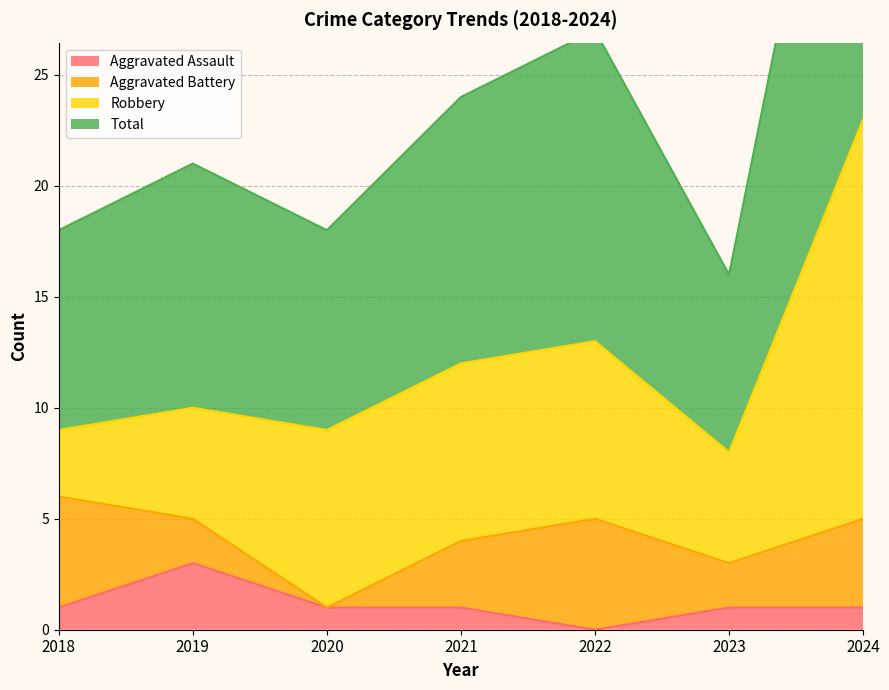

List the labels in order of Aggravated Assault value, smallest first.

2022, 2018, 2020, 2021, 2023, 2024, 2019